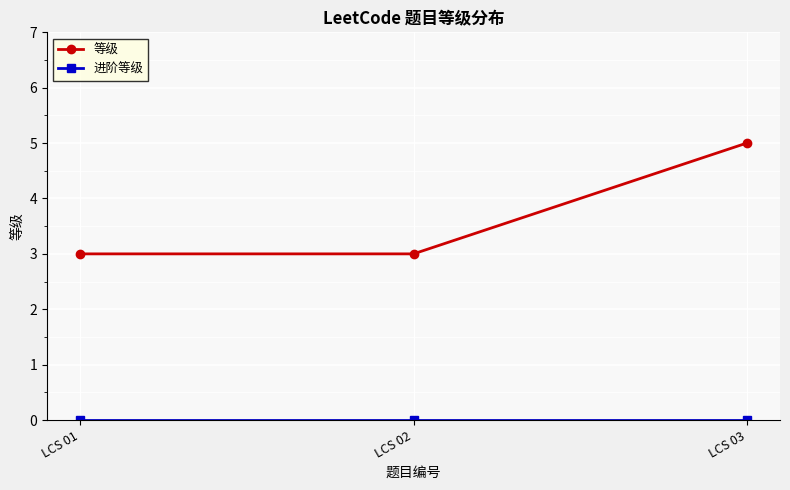

The value of 等级 at LCS 03 is 1. True or false?

False